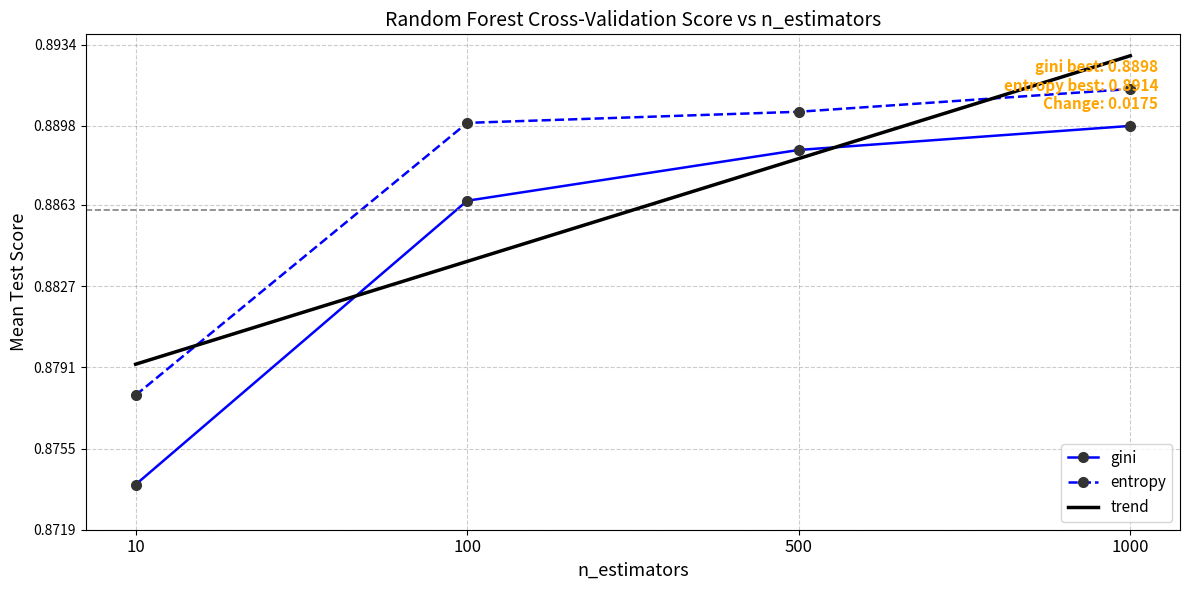

Which label corresponds to the largest value in the chart?

1000